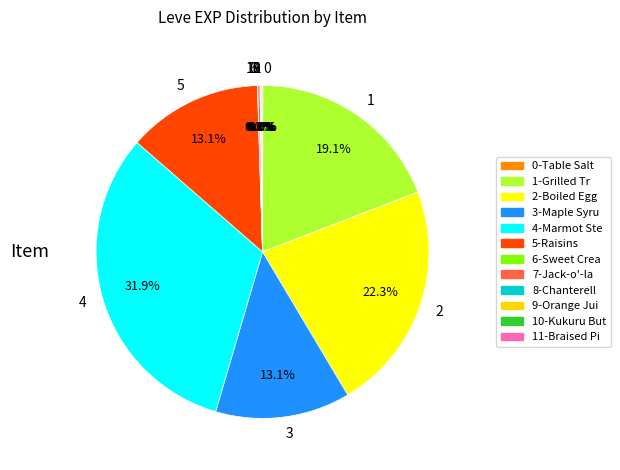

Is there a majority slice in this chart?

No